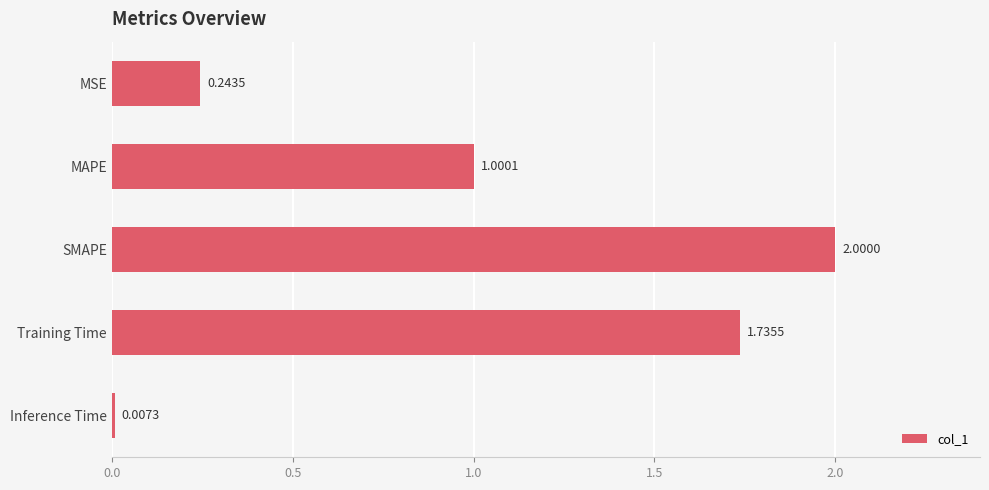

Which category has the lowest value across all series?

Inference Time